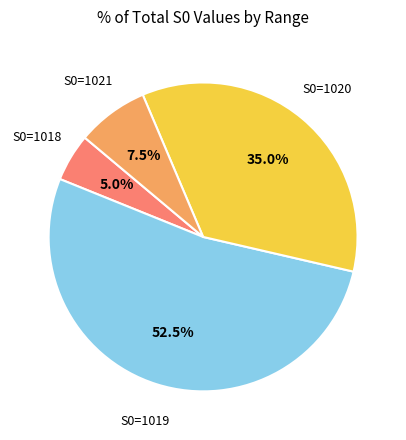

Combined, do S0=1020 and S0=1021 account for over 50%?

No